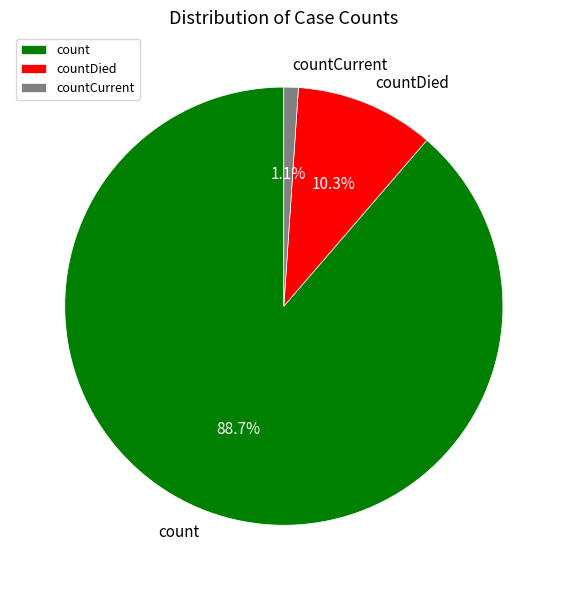

Does countDied represent more than half of the total?

No